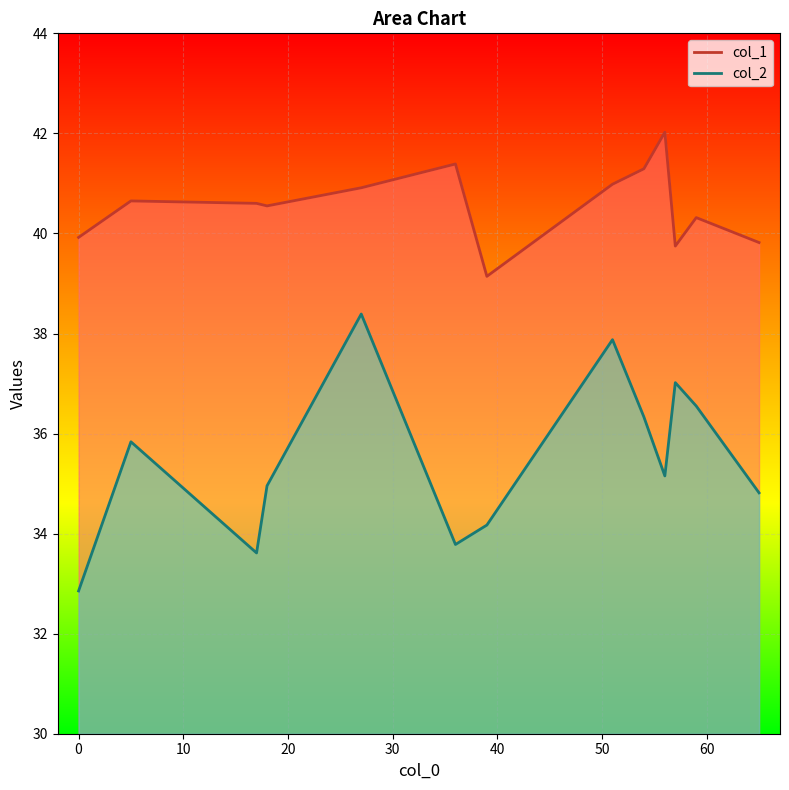

What is the maximum value for col_2?

38.4